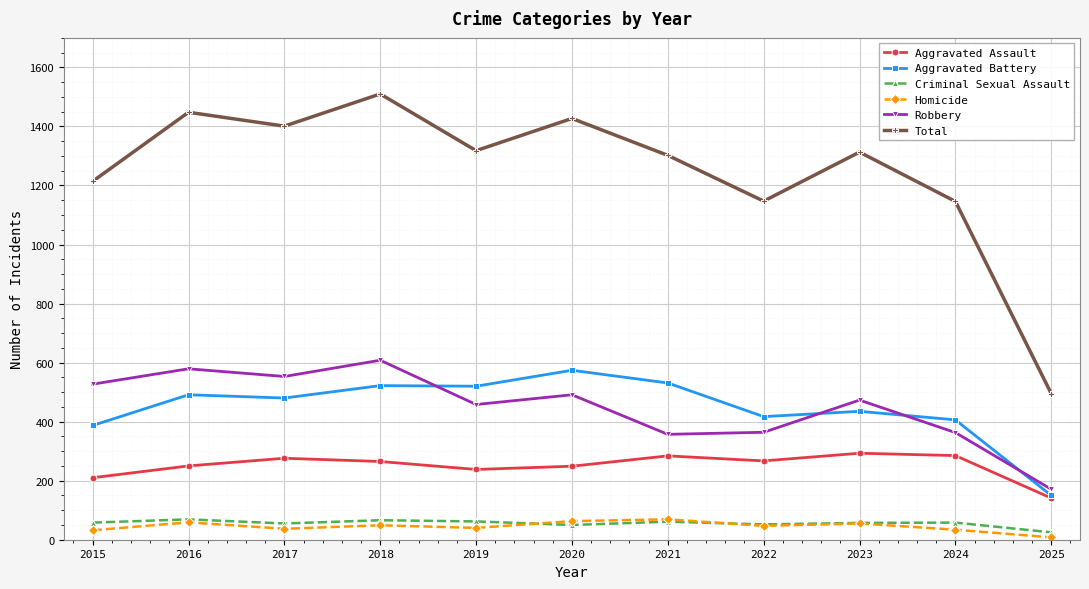

At which category does Robbery reach its first local peak?

2016